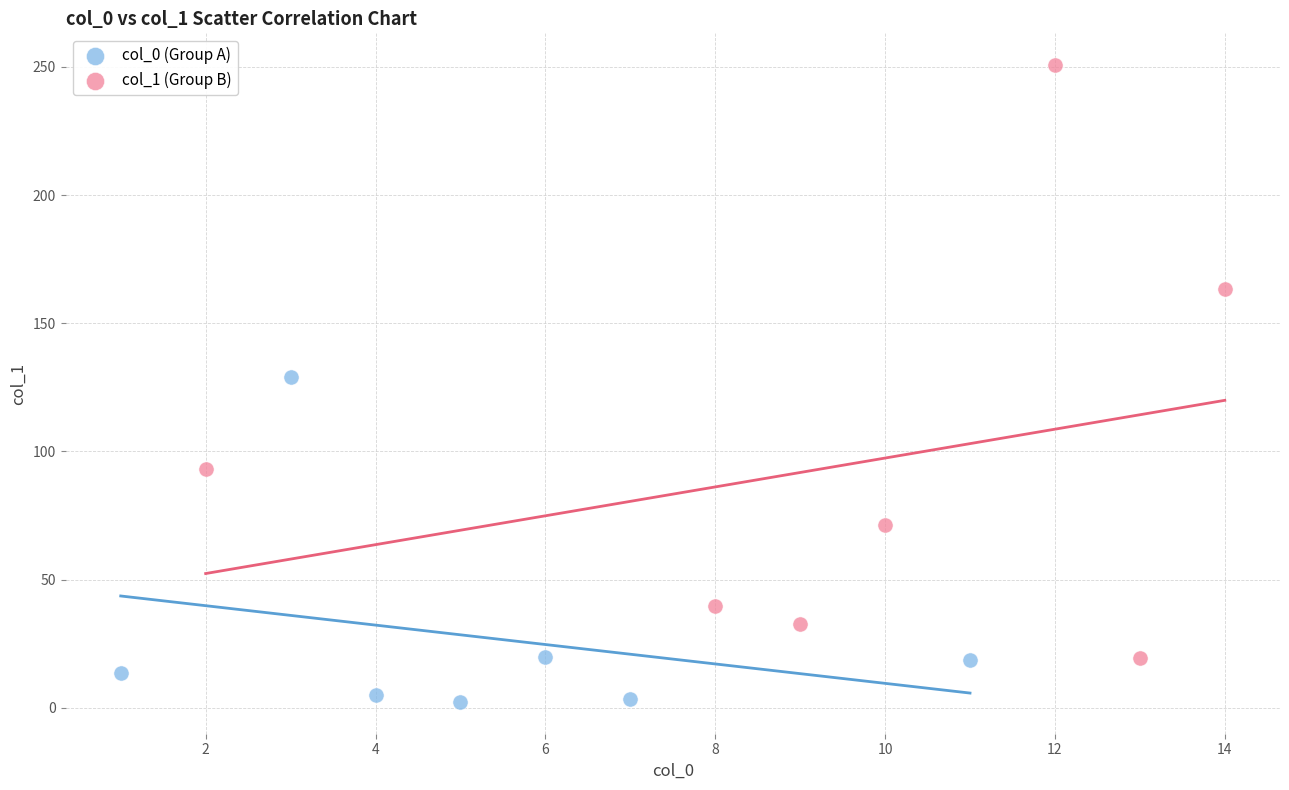

What are all the series names shown in the legend?

col_0 (Group A), col_1 (Group B)